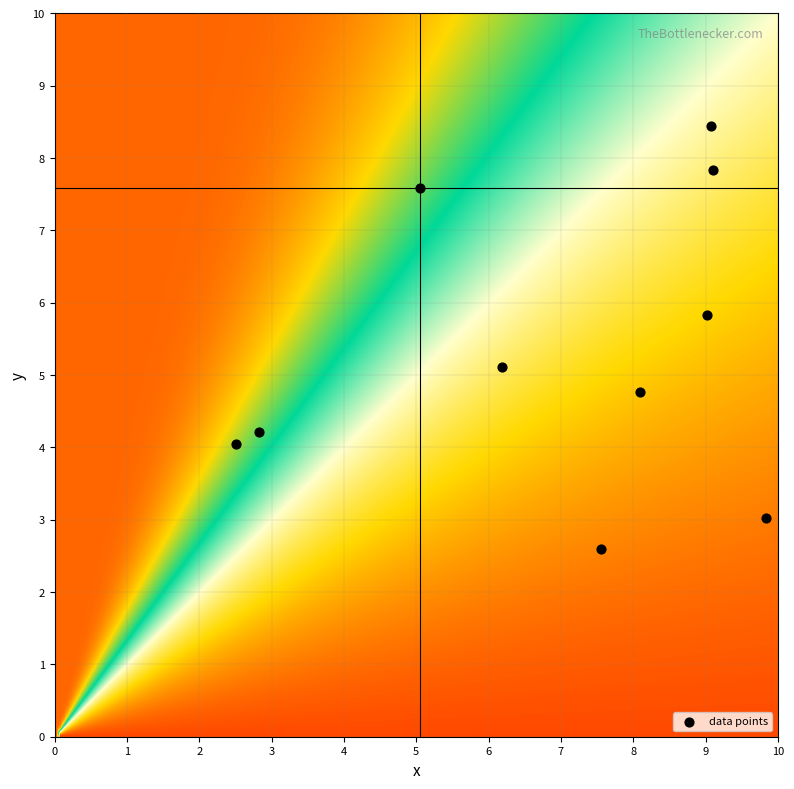

What is the average X value?

6.9